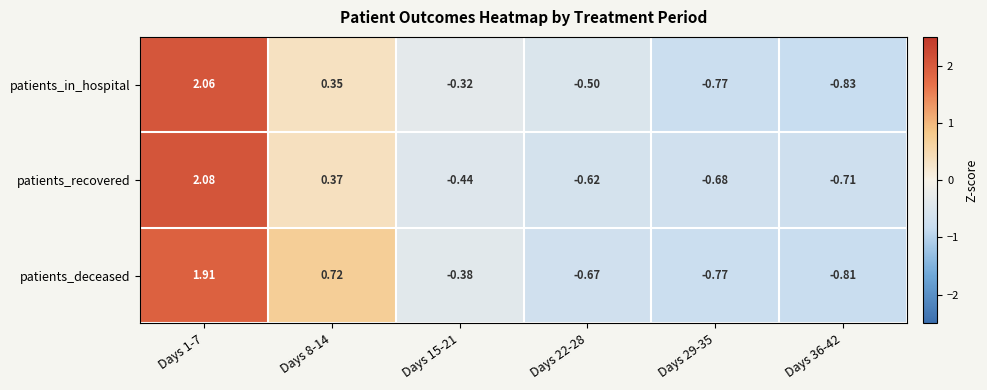

At Days 36-42, list the series in order from smallest to largest.

patients_in_hospital, patients_deceased, patients_recovered